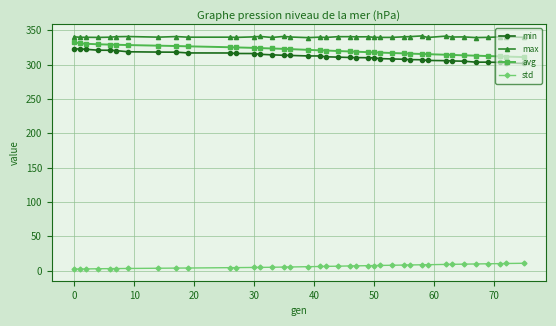

At how many categories does at least one series exceed 115?

39